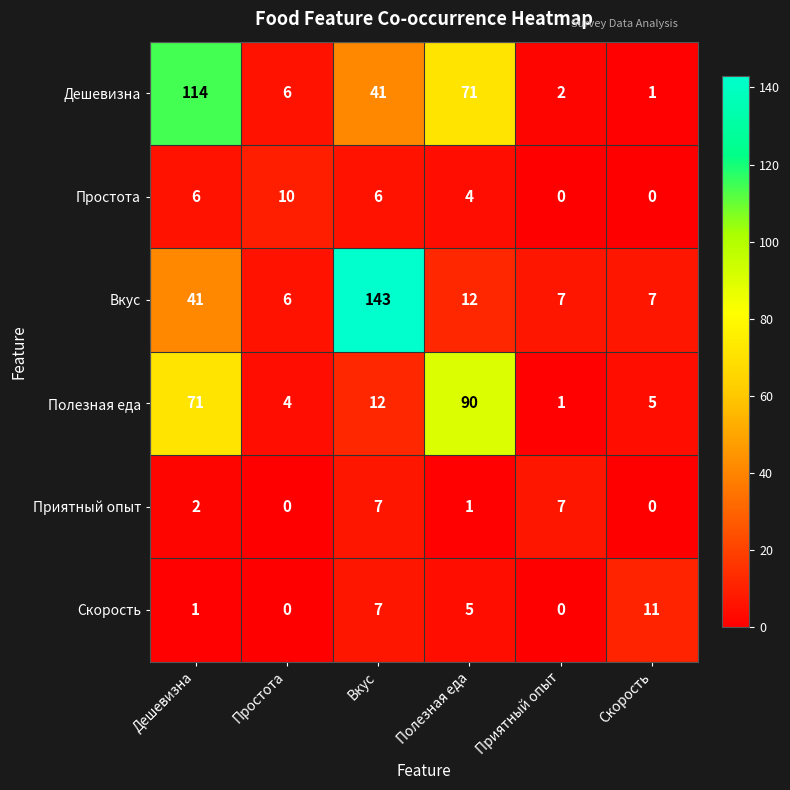

What is the greatest value displayed?

143